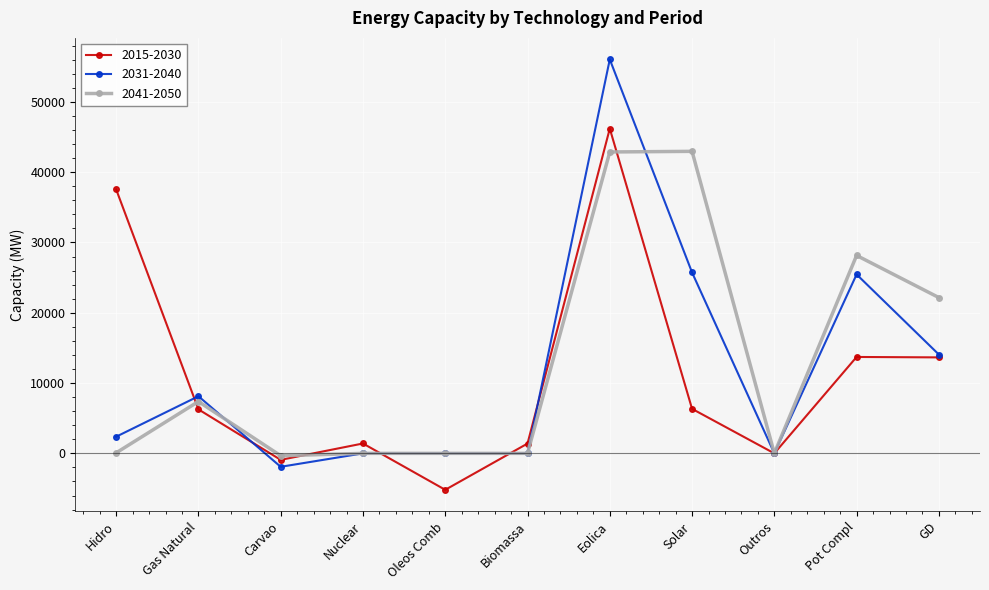

Which category has the highest value in the 2015-2030 series?

Eolica